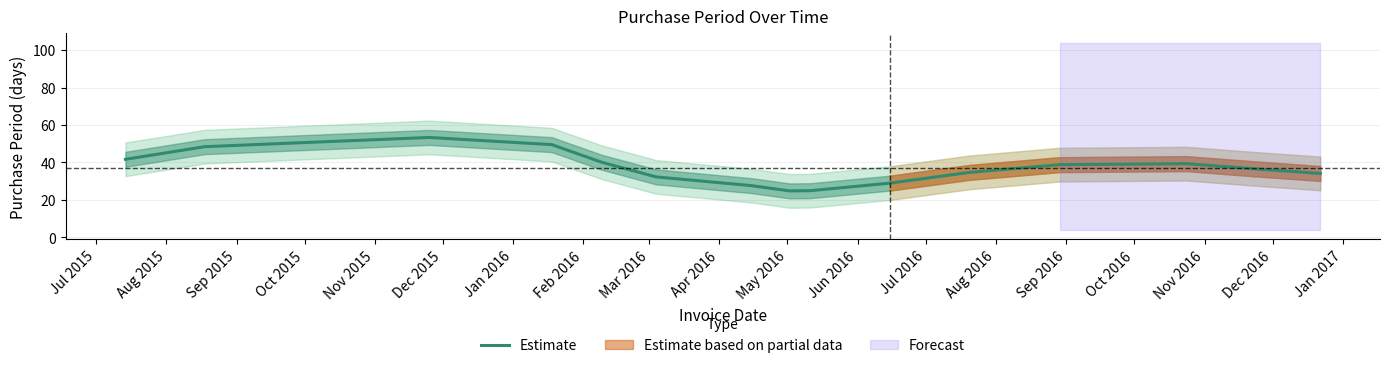

Does the chart display data point markers on the line(s)?

No